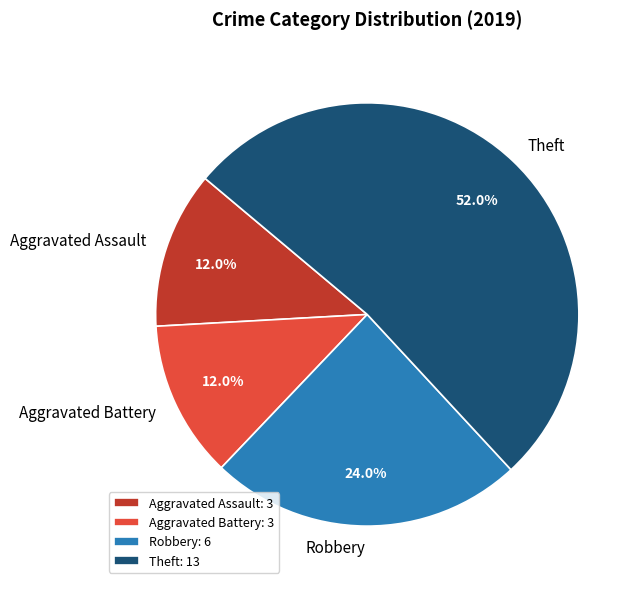

To the nearest percent, what is the combined percentage of Aggravated Battery and Theft?

64%